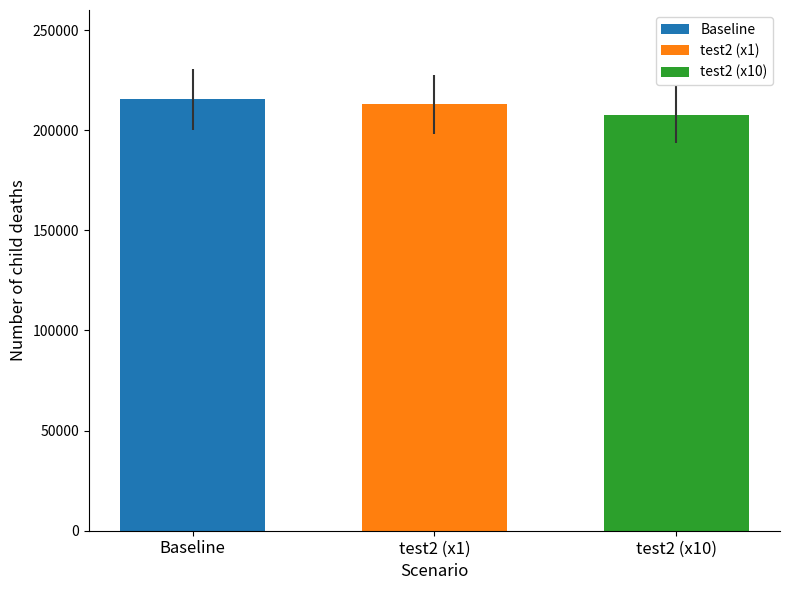

The value of test2 (x10) at test2 (x1) is 207742.3. True or false?

True